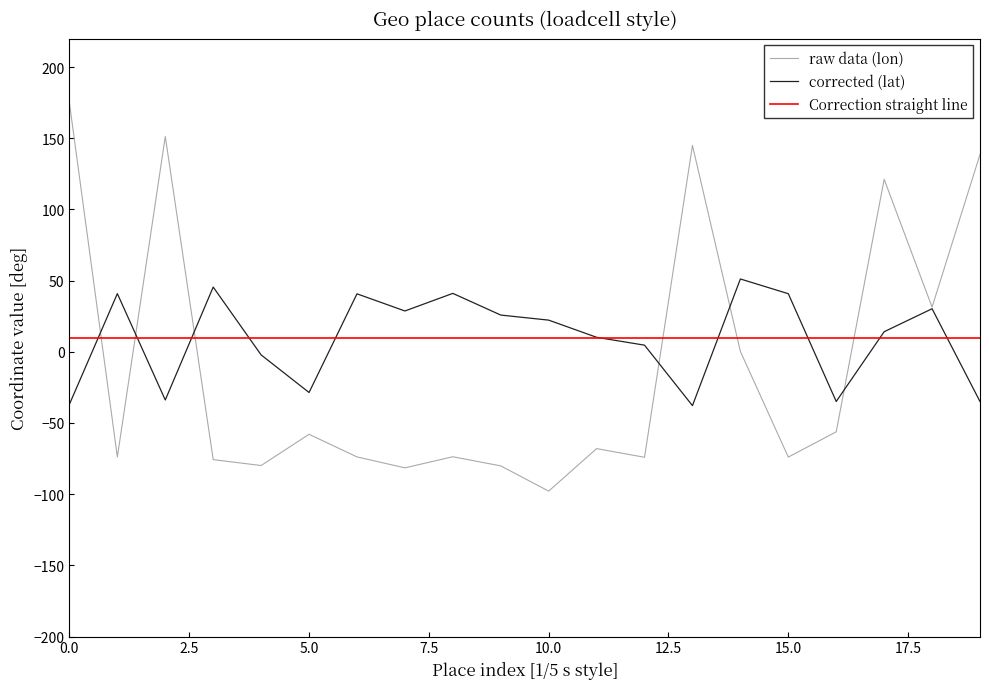

What is the difference between the maximum and minimum values in the lon series?

272.6